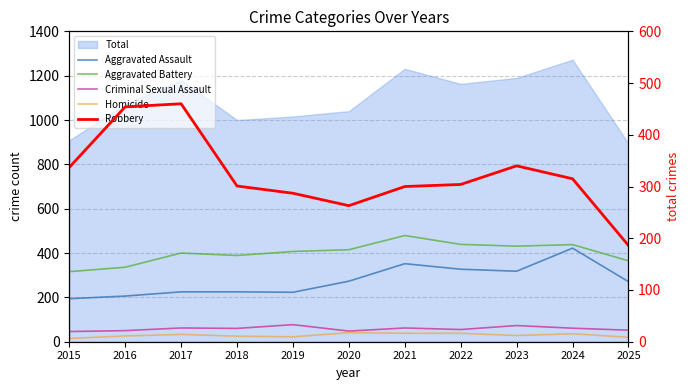

List the labels in order of Aggravated Assault value, smallest first.

2015, 2016, 2019, 2017, 2018, 2025, 2020, 2023, 2022, 2021, 2024